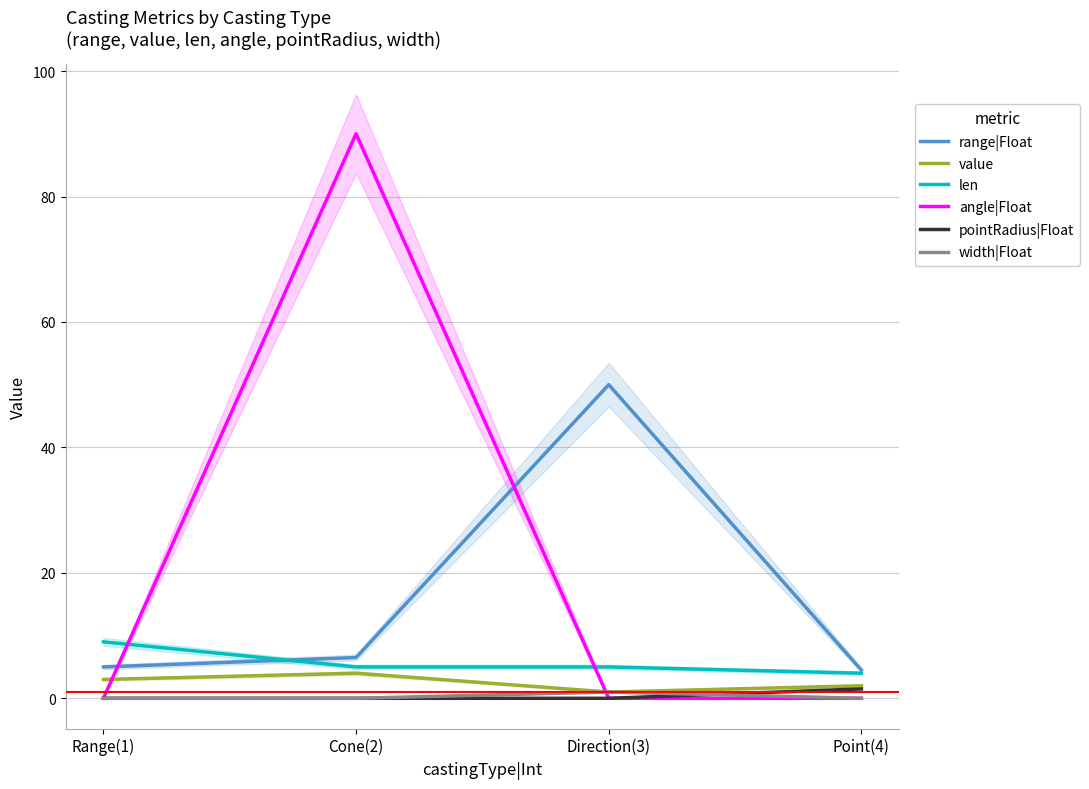

What is the spread (max minus min) of values at Point(4)?

4.5